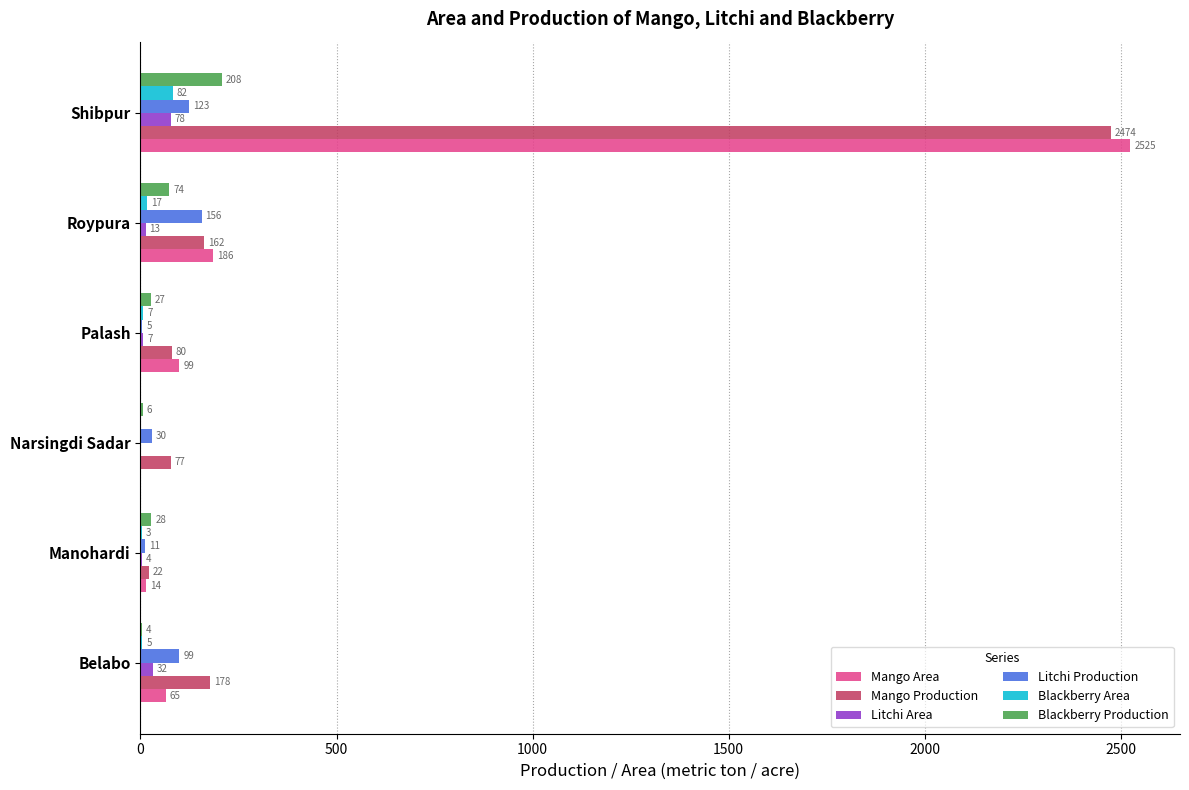

Between Narsingdi Sadar and Shibpur, which series saw the biggest shift?

Mango Area